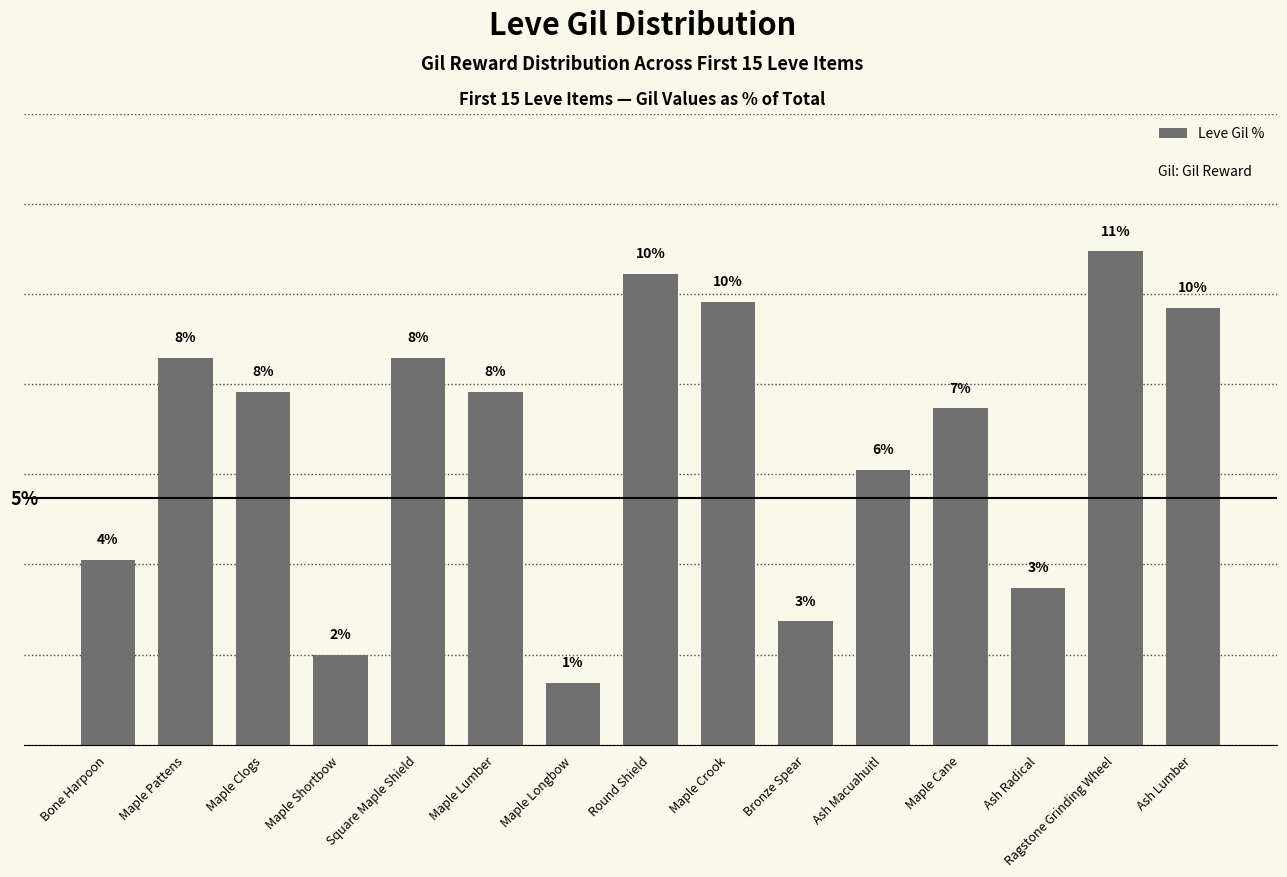

List the labels in order of value, smallest first.

Maple Longbow, Maple Shortbow, Bronze Spear, Ash Radical, Bone Harpoon, Ash Macuahuitl, Maple Cane, Maple Clogs, Maple Lumber, Maple Pattens, Square Maple Shield, Ash Lumber, Maple Crook, Round Shield, Ragstone Grinding Wheel